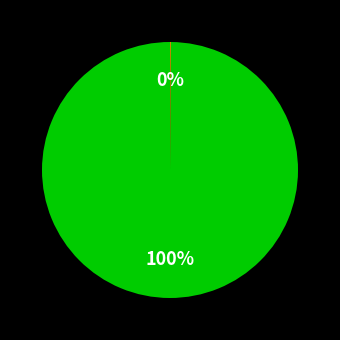

To the nearest percent, what is the average slice percentage?

50%